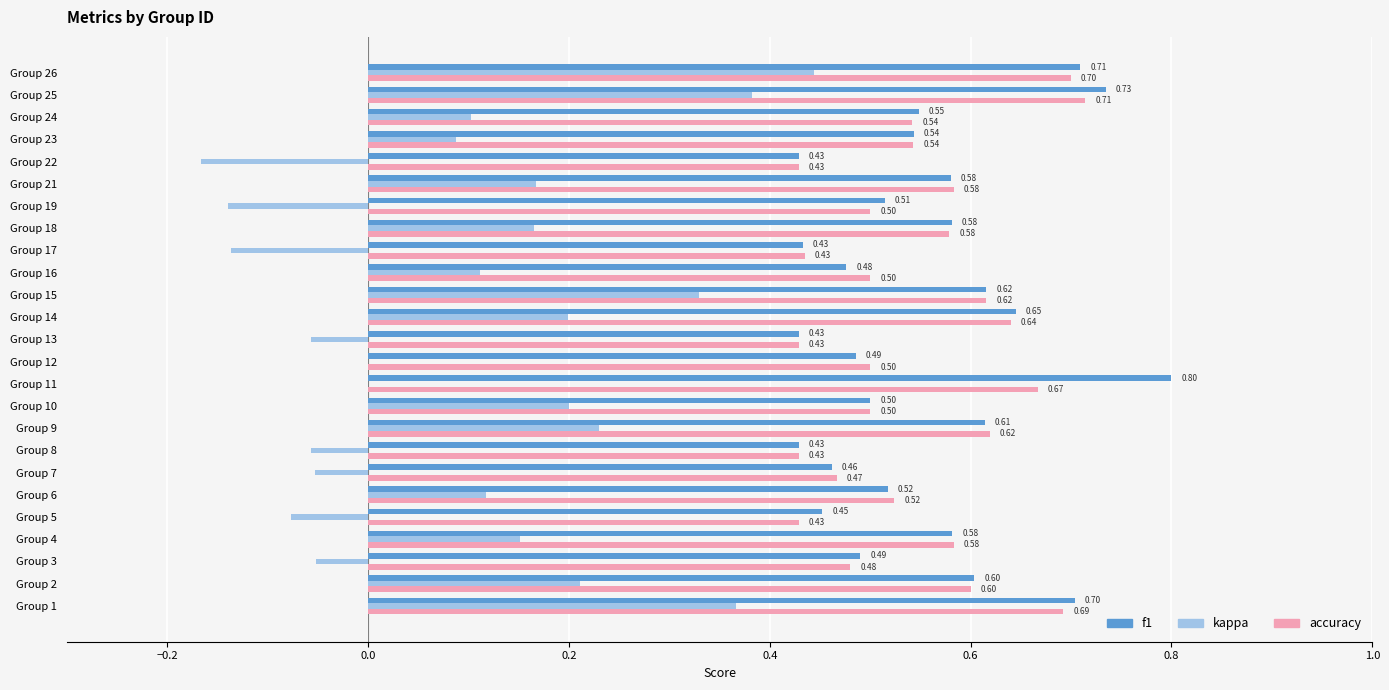

What is the sum of the kappa values at Group 24 and Group 26?

0.5